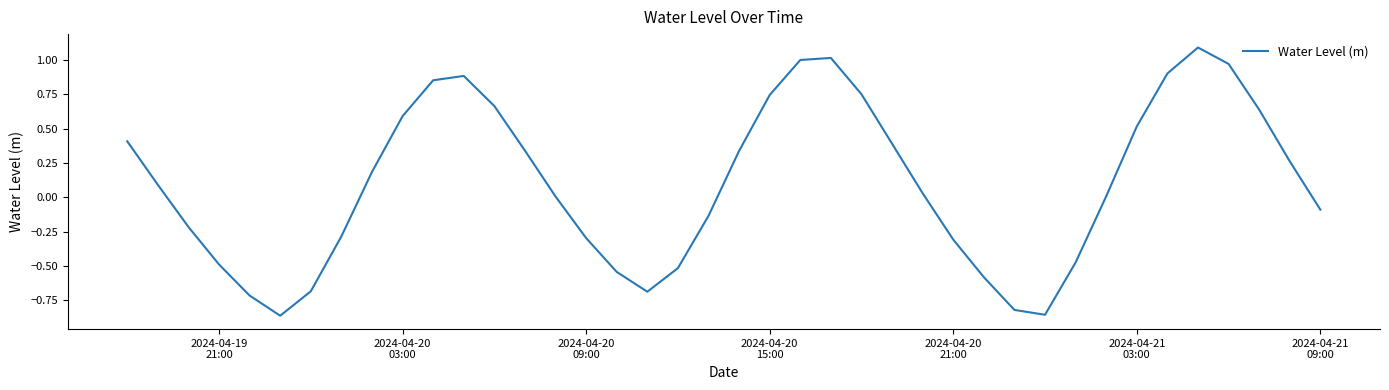

Does the chart have visible grid lines?

No